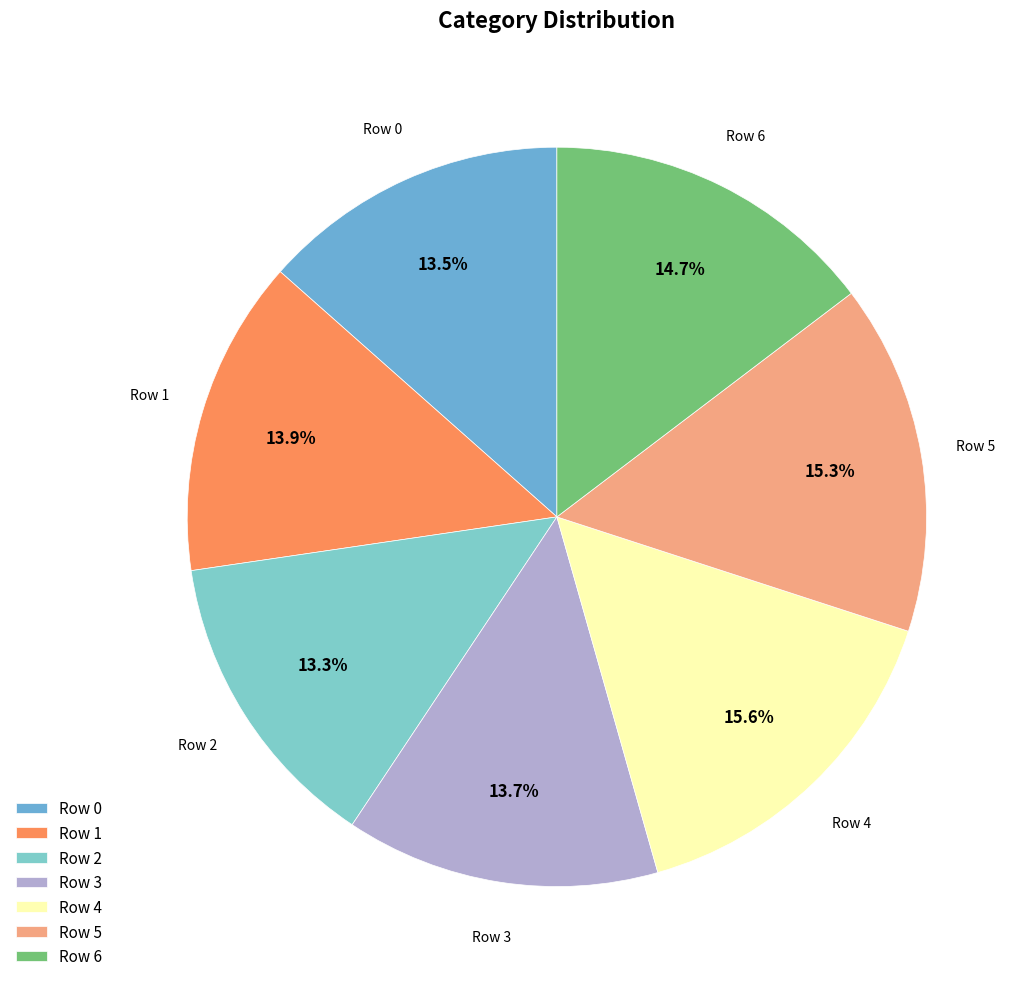

Does Row 4 account for over 50% of the chart?

No